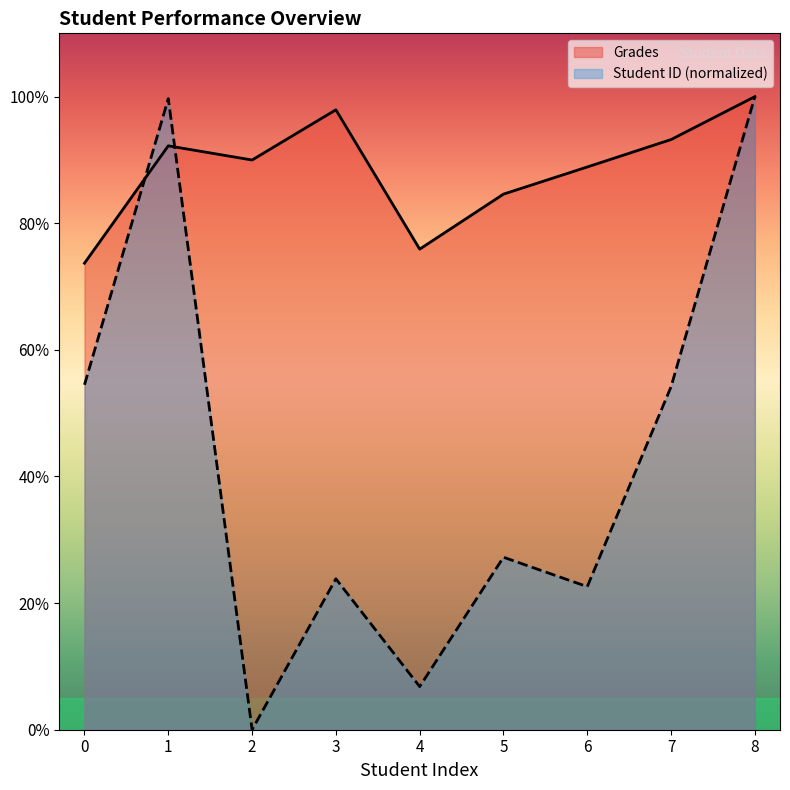

How many interior local peaks does the Student ID series have?

3